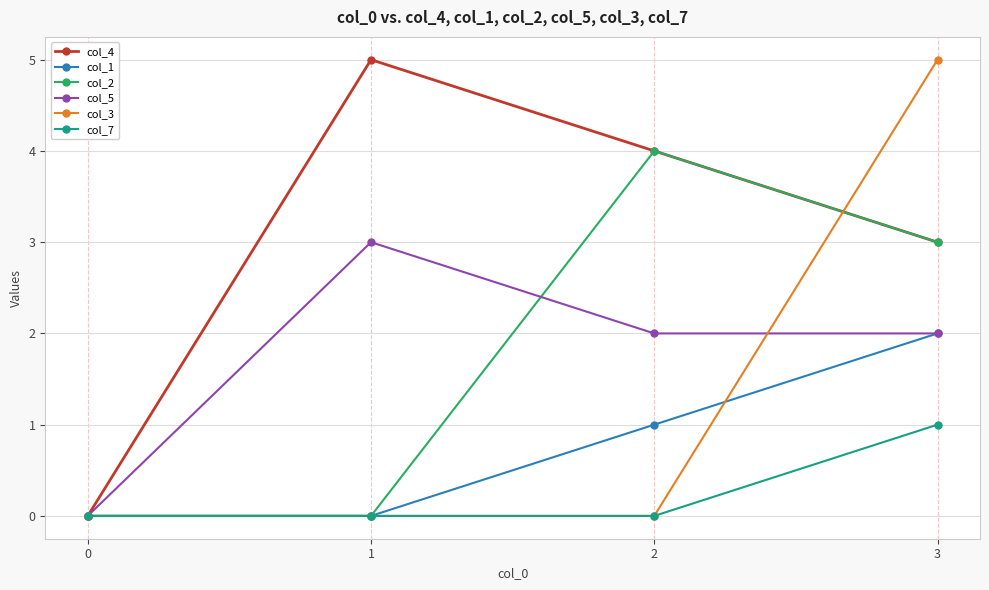

What is the difference between the maximum and second lowest values in the col_7 series?

1